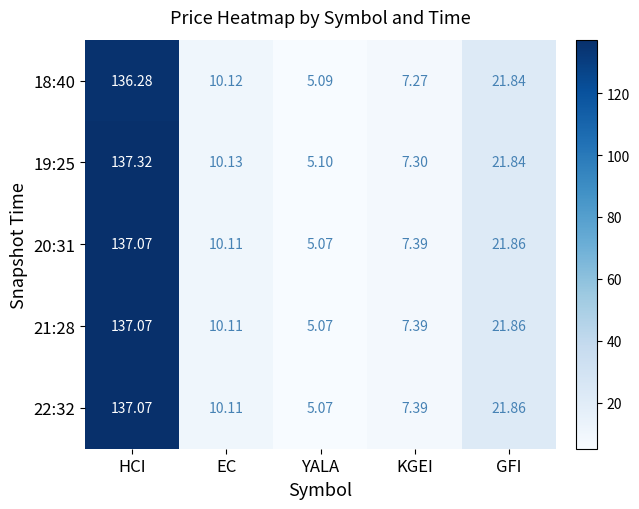

List the labels in order of 22:32 value, largest first.

HCI, GFI, EC, KGEI, YALA